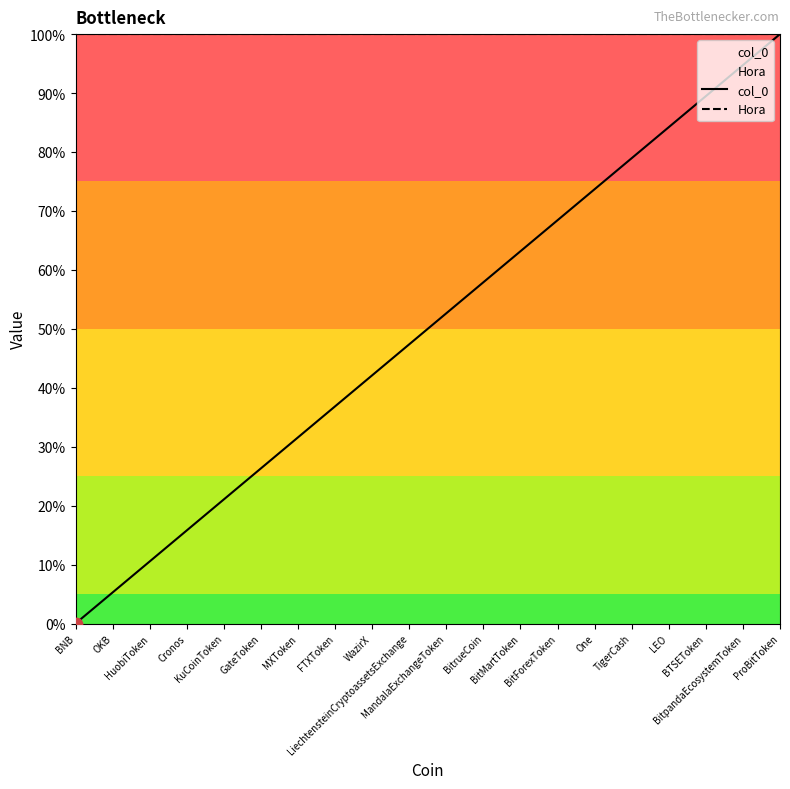

At how many categories does at least one series exceed 62?

20